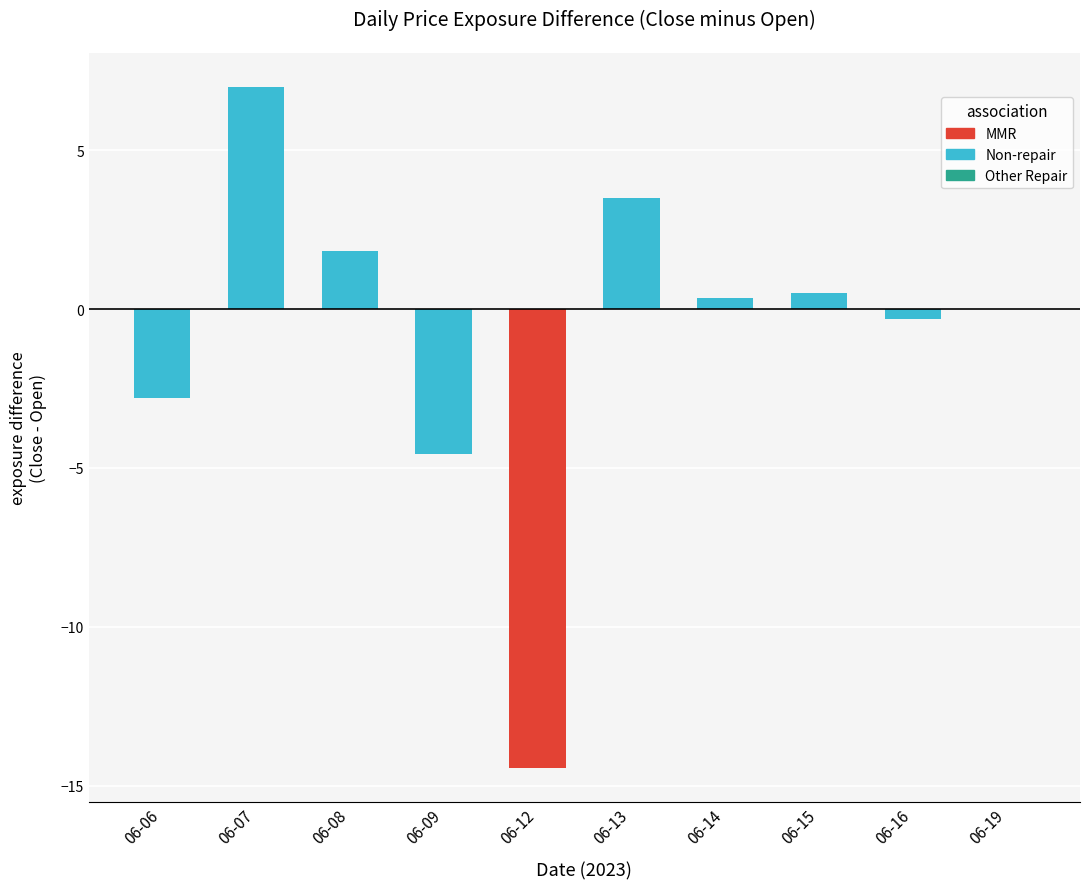

Read the value at 06-13.

3.5